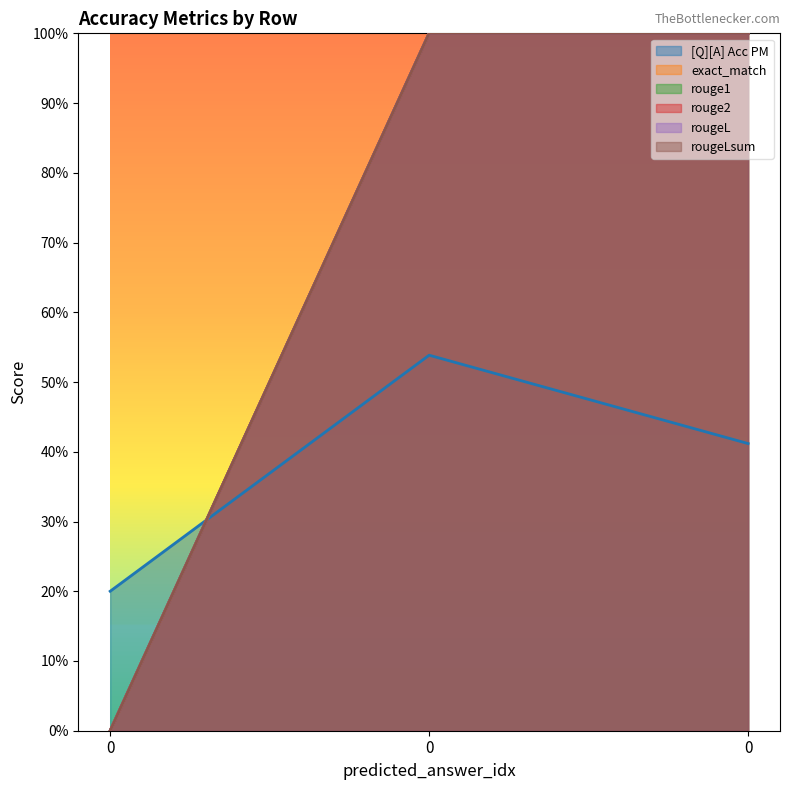

How many lines are shown in the chart?

6